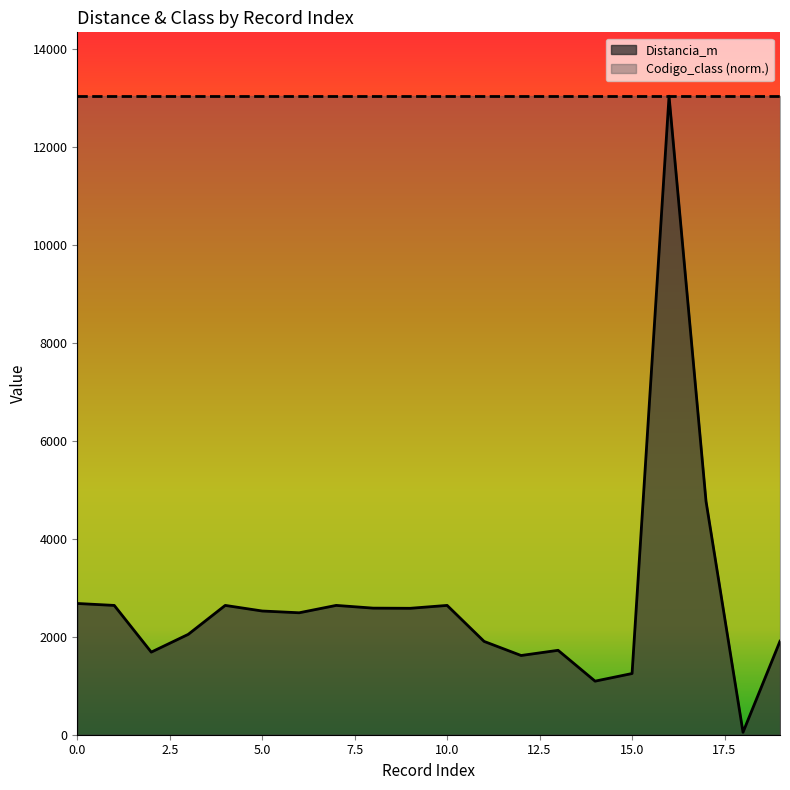

What is the ratio of the value at 11 to the value at 7?

0.7